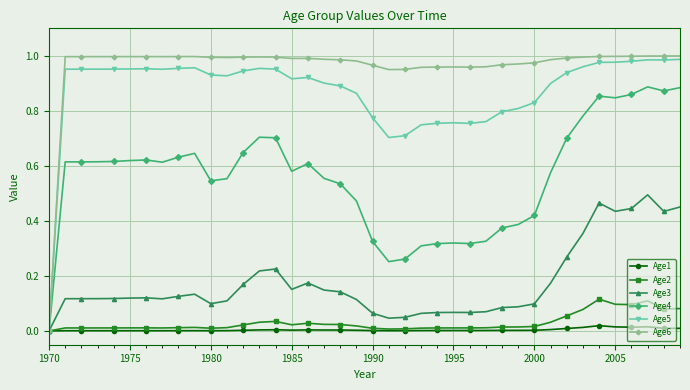

Which series has the largest total across all categories?

Age6